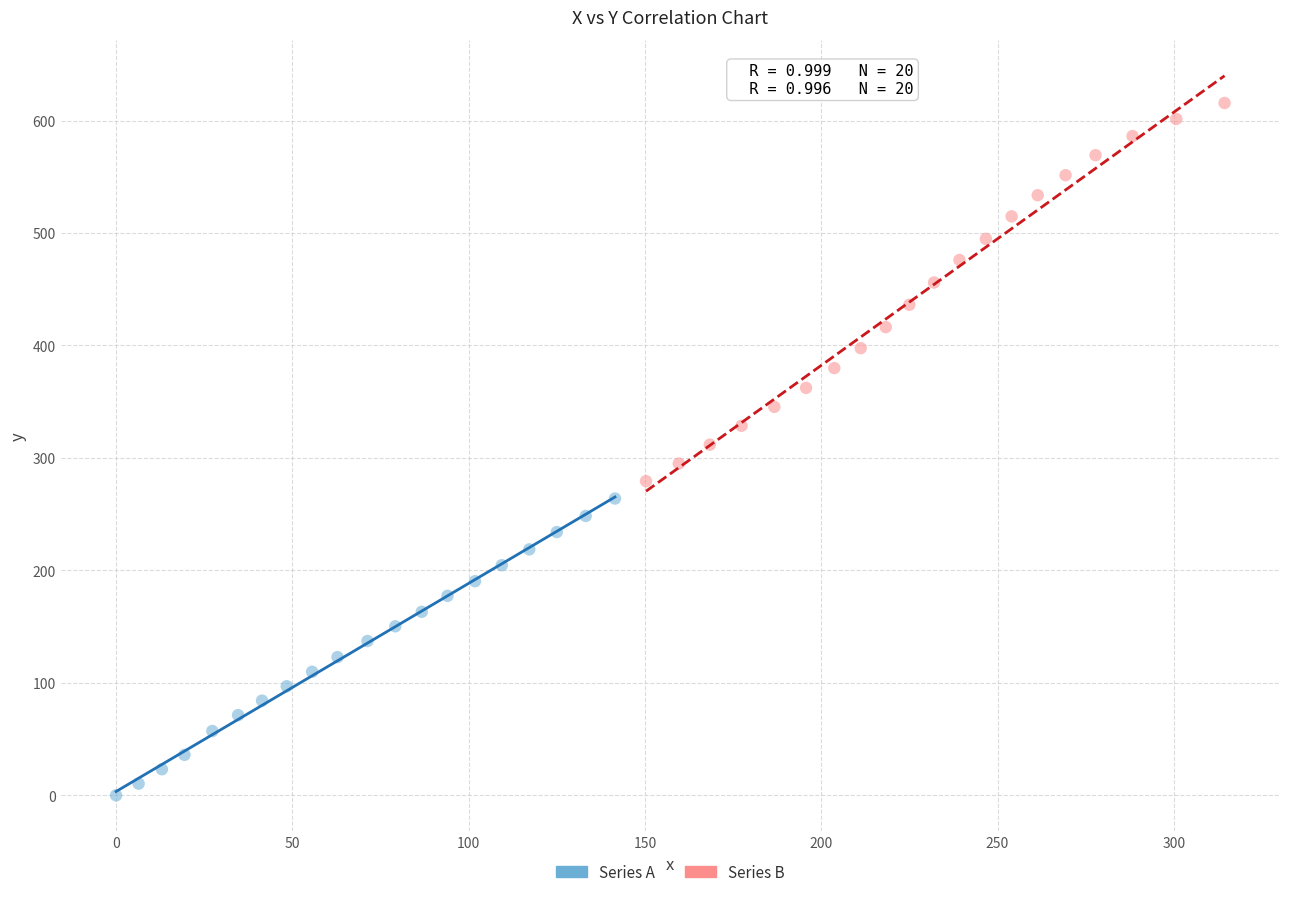

What are all the series names shown in the legend?

Series A, Series B